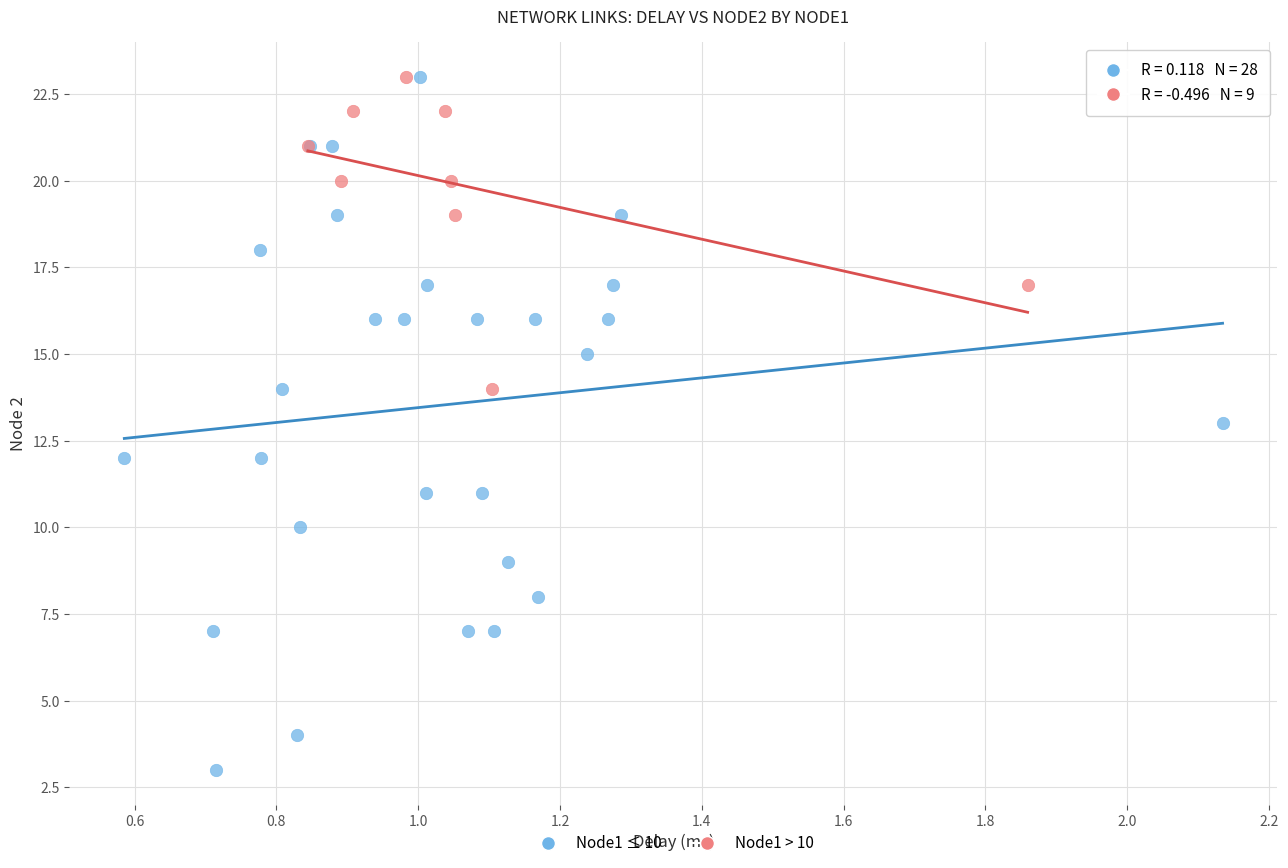

Which series has the largest Y range (max minus min)?

Node1 ≤ 10